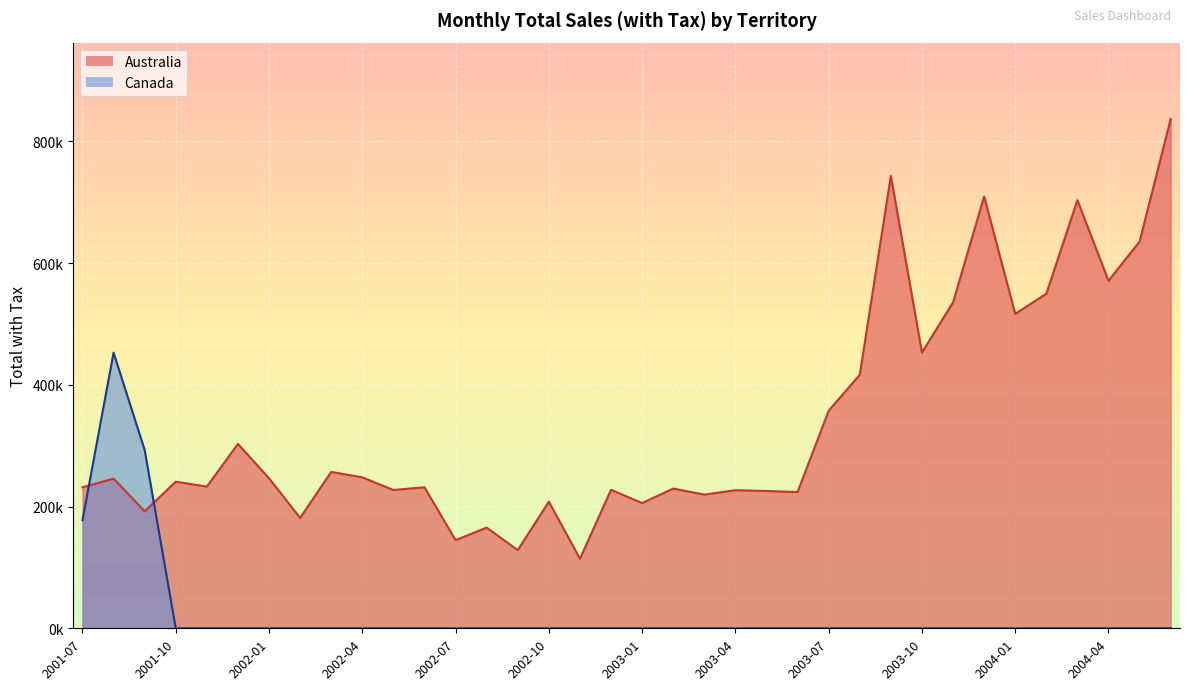

What is the difference between the maximum and minimum values in the Australia series?

722531